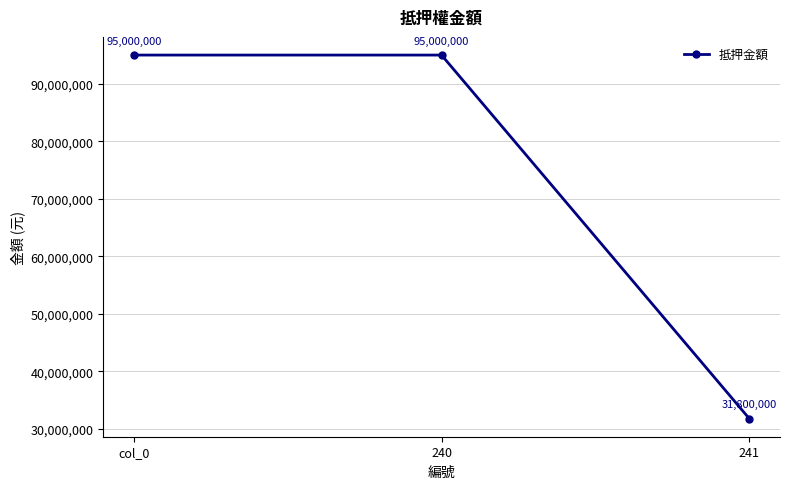

True or false: the data shows 55525788 at 241.

False